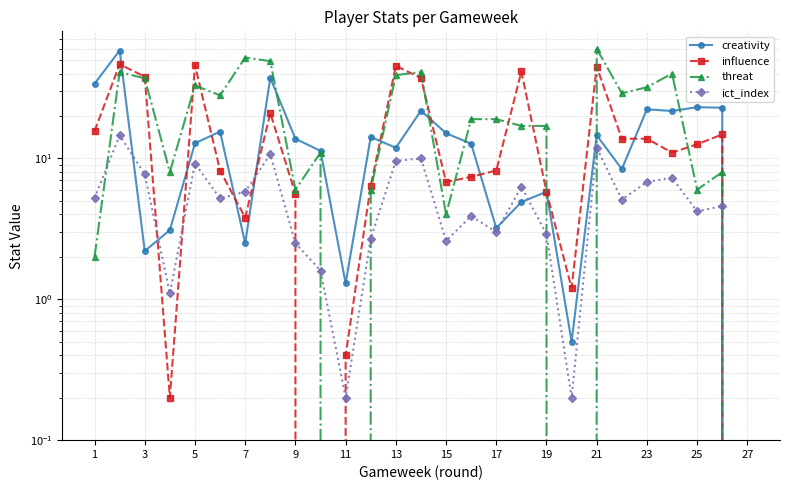

How many lines are shown in the chart?

4